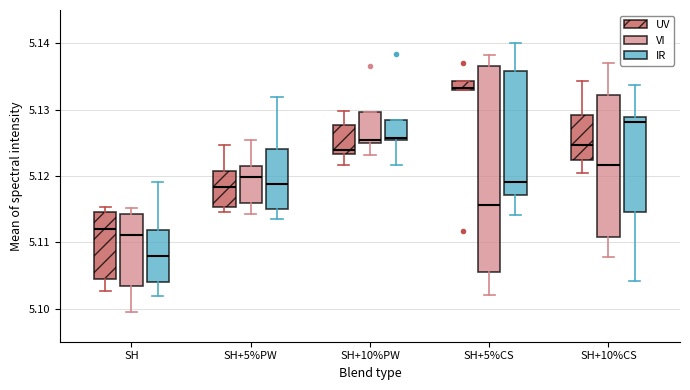

Which box has the lowest median line?

SH (IR)